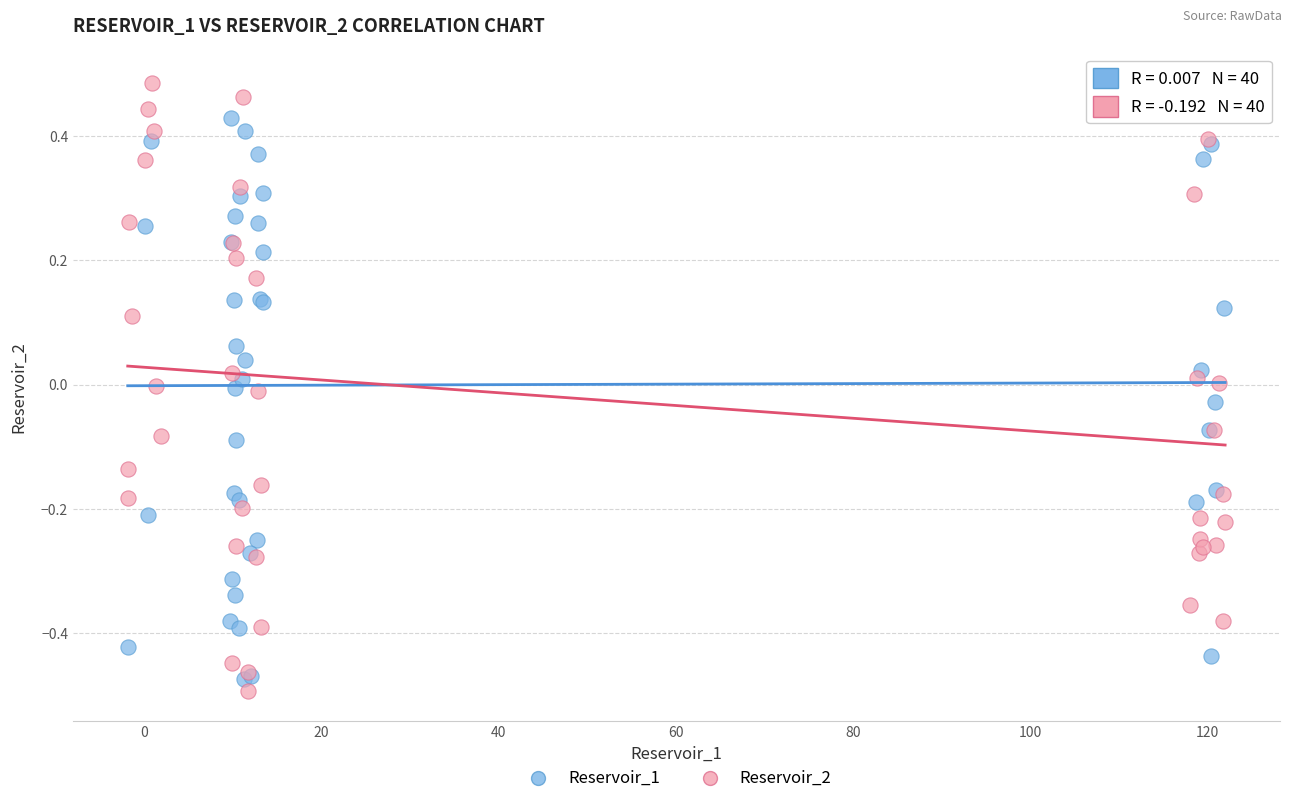

Which series contains the highest Y value?

Reservoir_2